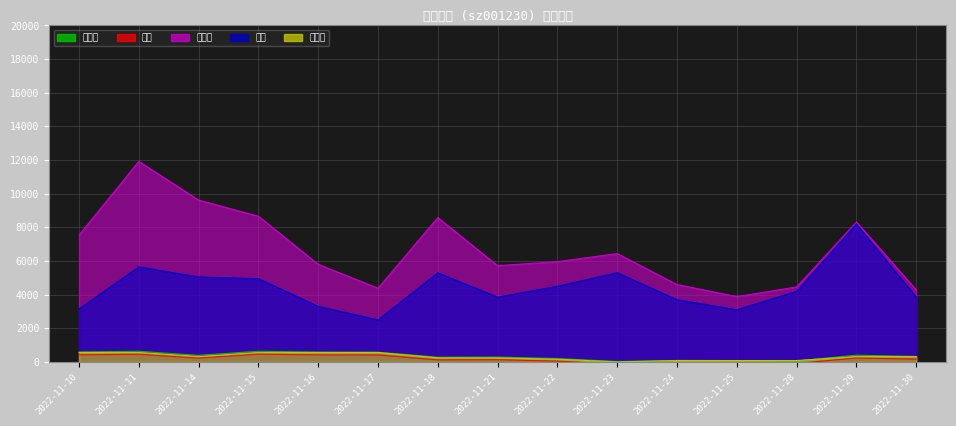

Count the number of categories in the chart.

15